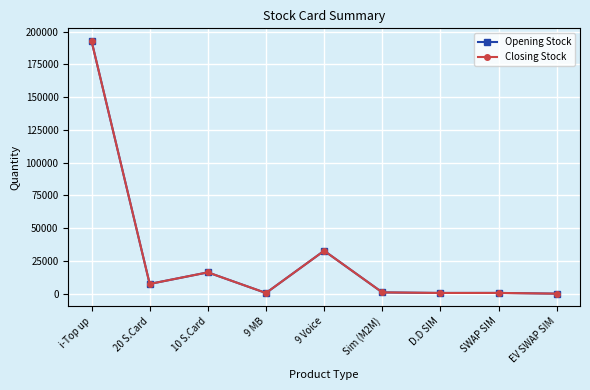

At which category does the chart reach its minimum across all series?

EV SWAP SIM